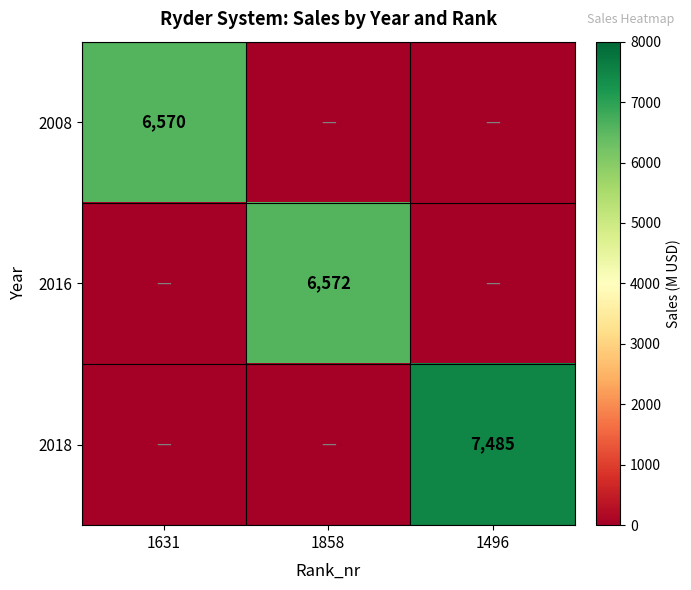

The value of 2016 at 1858 is 6572. True or false?

True